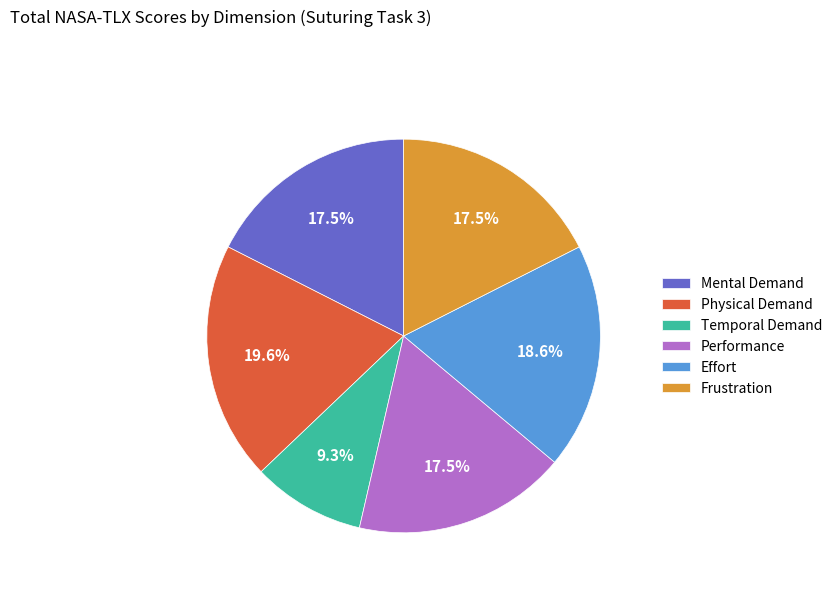

How many segments does this pie chart have?

6